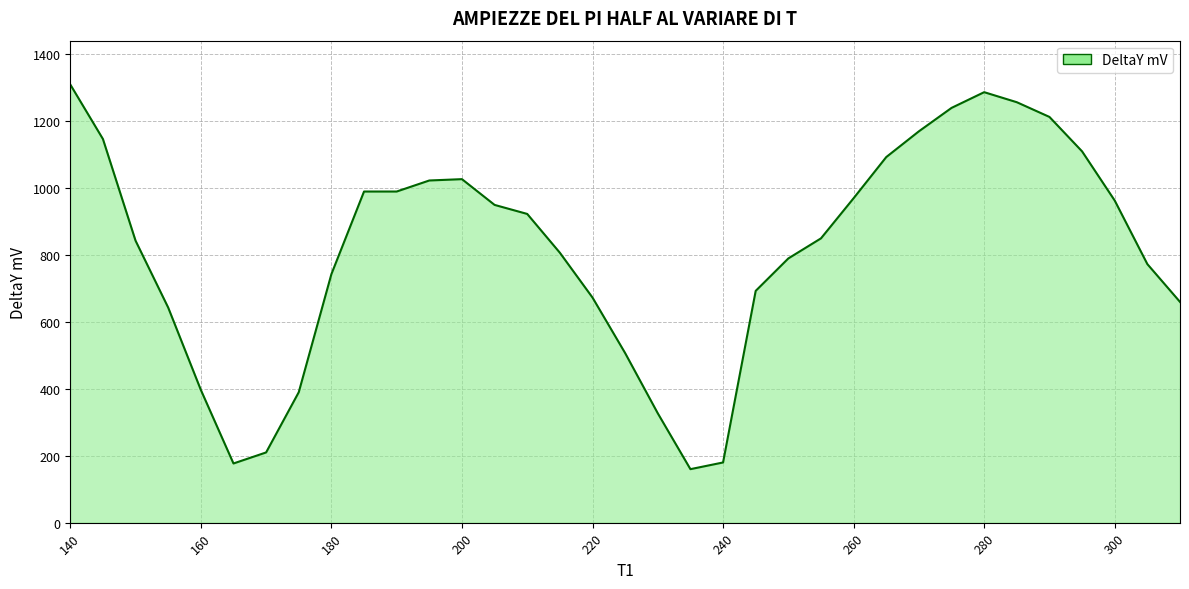

What is the maximum value shown in the chart?

1310